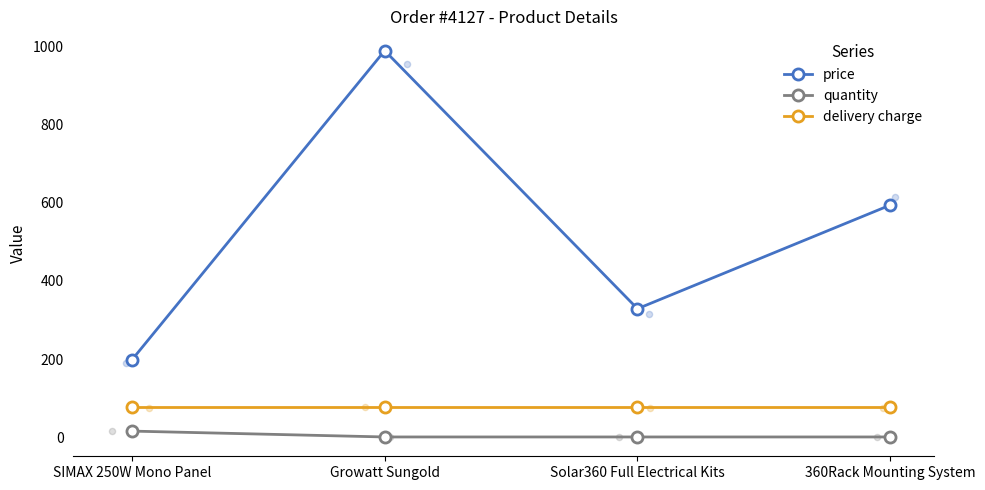

What are all the series names shown in the legend?

price, quantity, delivery charge